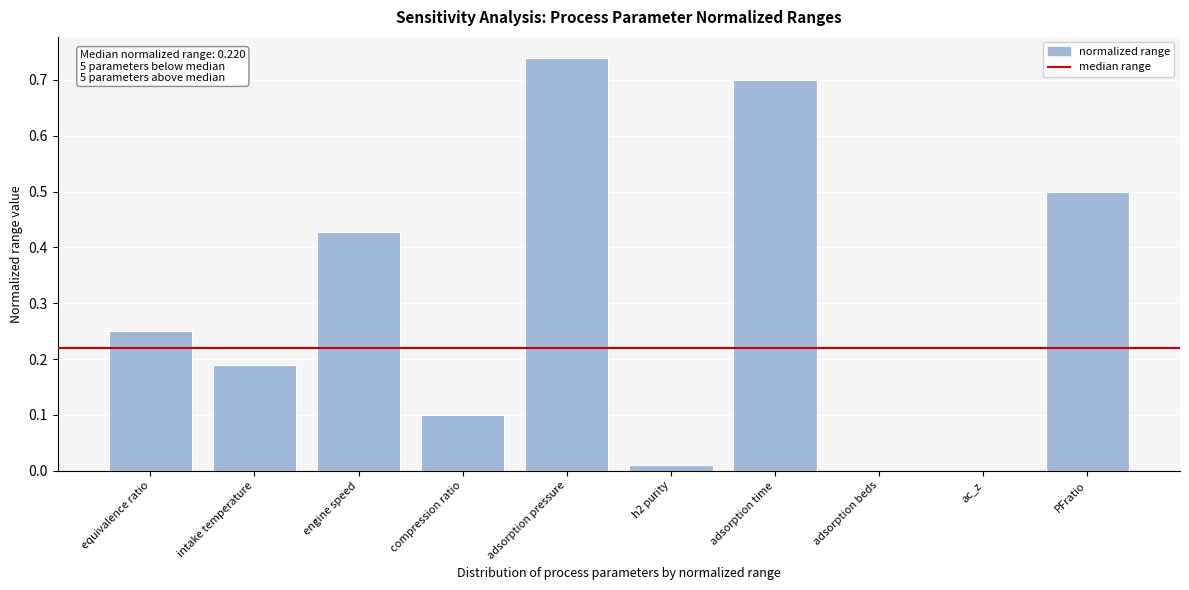

Which category has the highest value across all series?

adsorption pressure